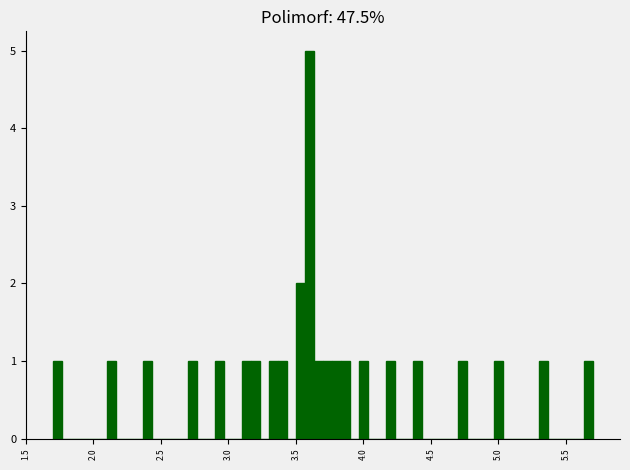

Read against the x-axis, roughly where is the centre of the tallest bar?

3.60